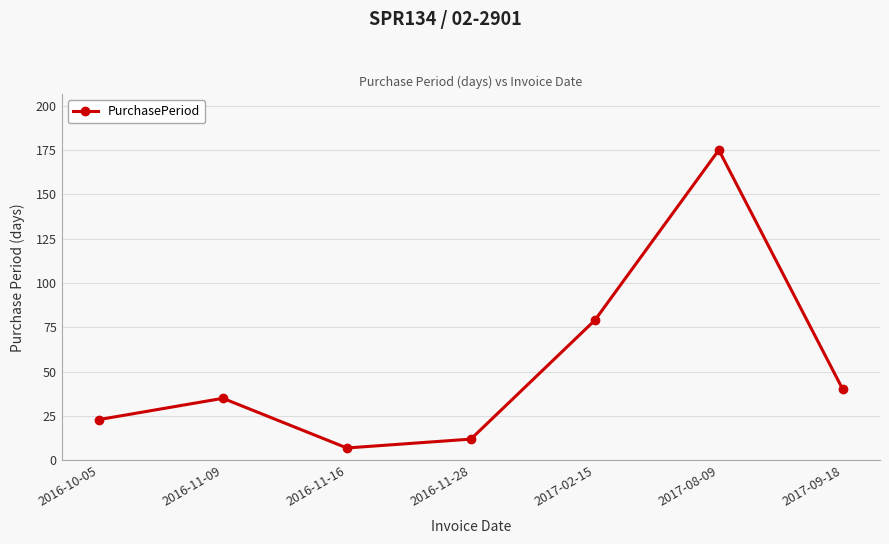

What is the label of the 2nd point from the left?

2016-11-09